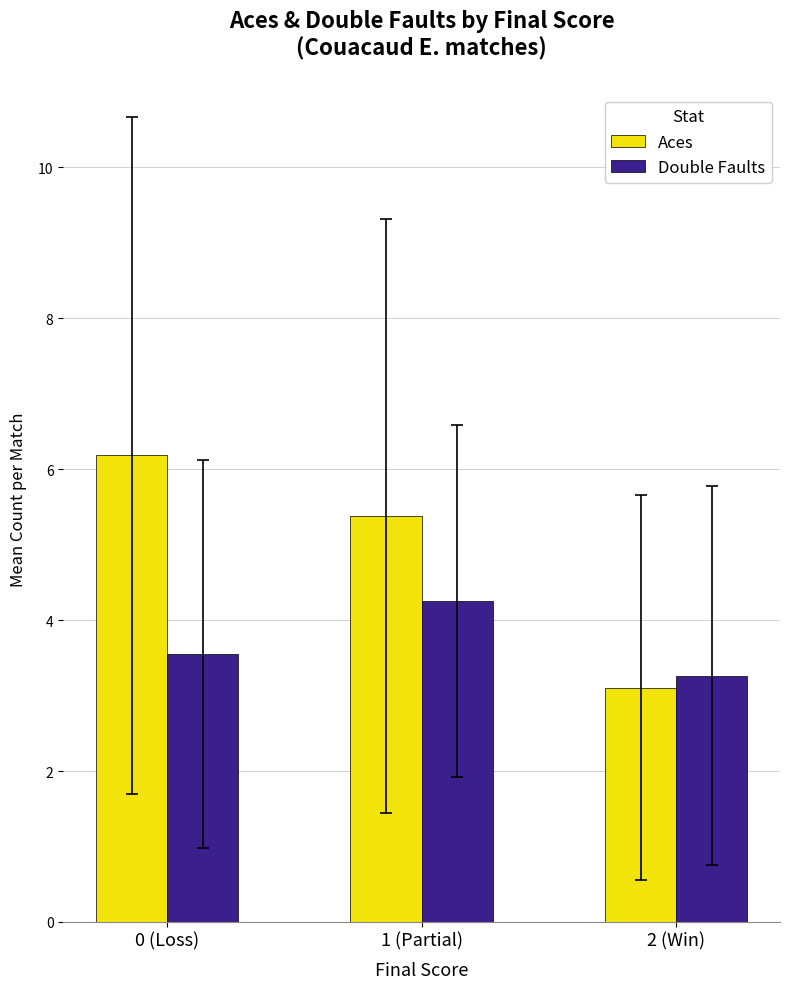

What is the difference between the highest and lowest values at 0 (Loss)?

2.6